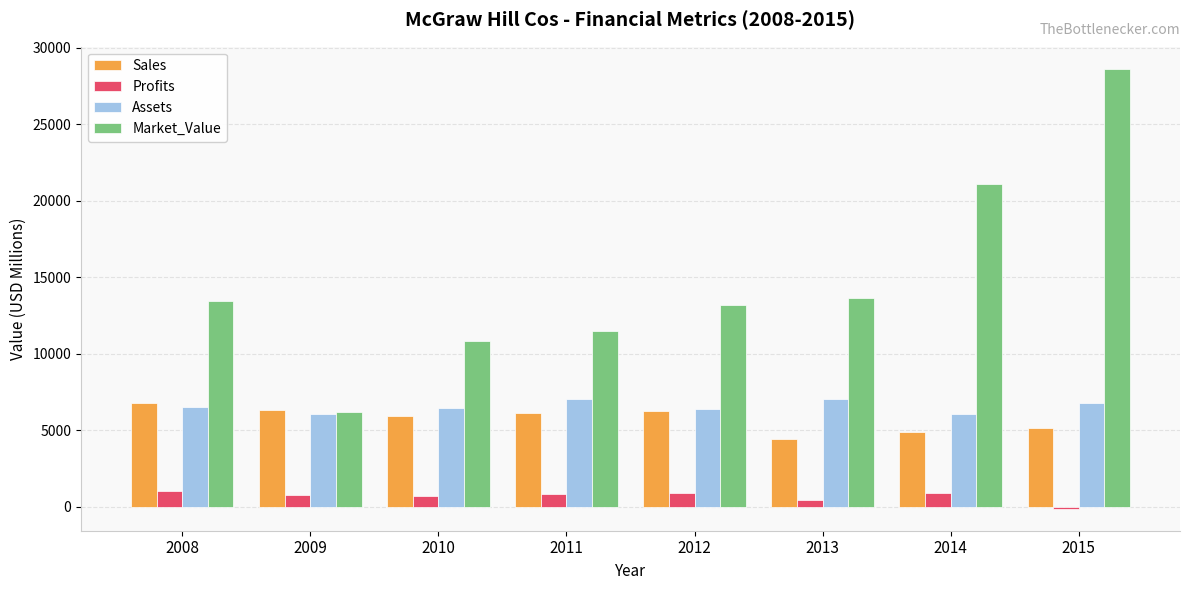

Rank the series by their maximum value, from lowest to highest.

Profits, Sales, Assets, Market_Value